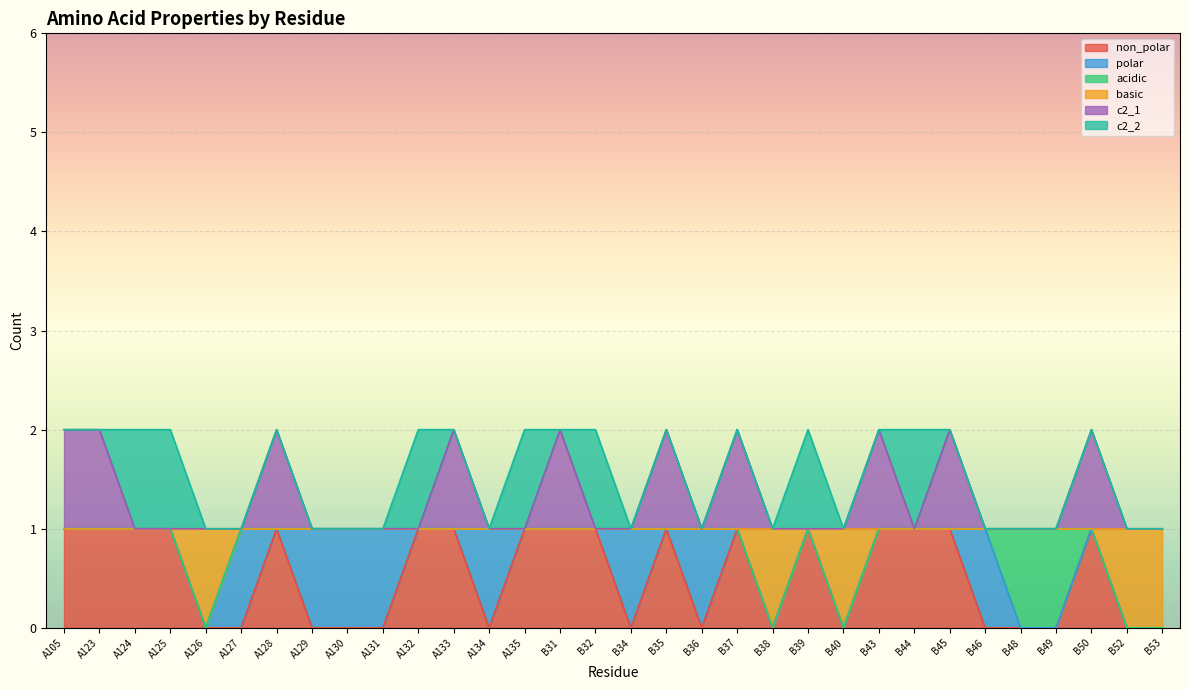

What are all the series names shown in the legend?

non_polar, polar, acidic, basic, c2_1, c2_2